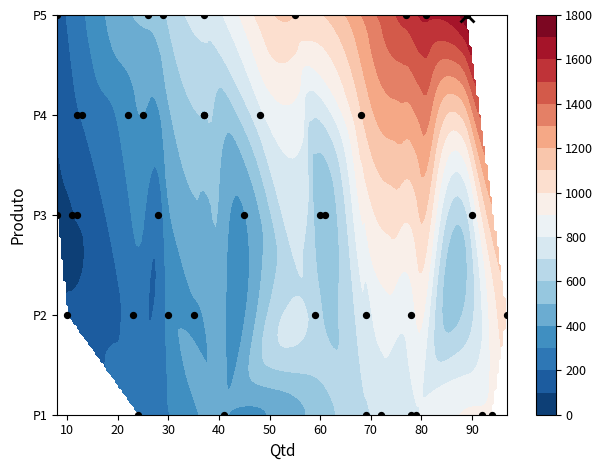

What is the average value of the Produto 4 series?

523.7